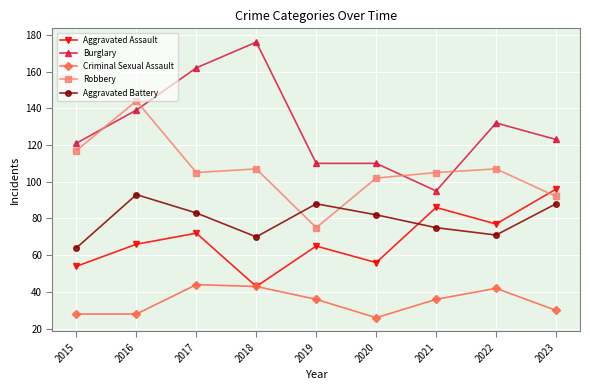

What is the approximate value of Aggravated Assault at 2020?

56